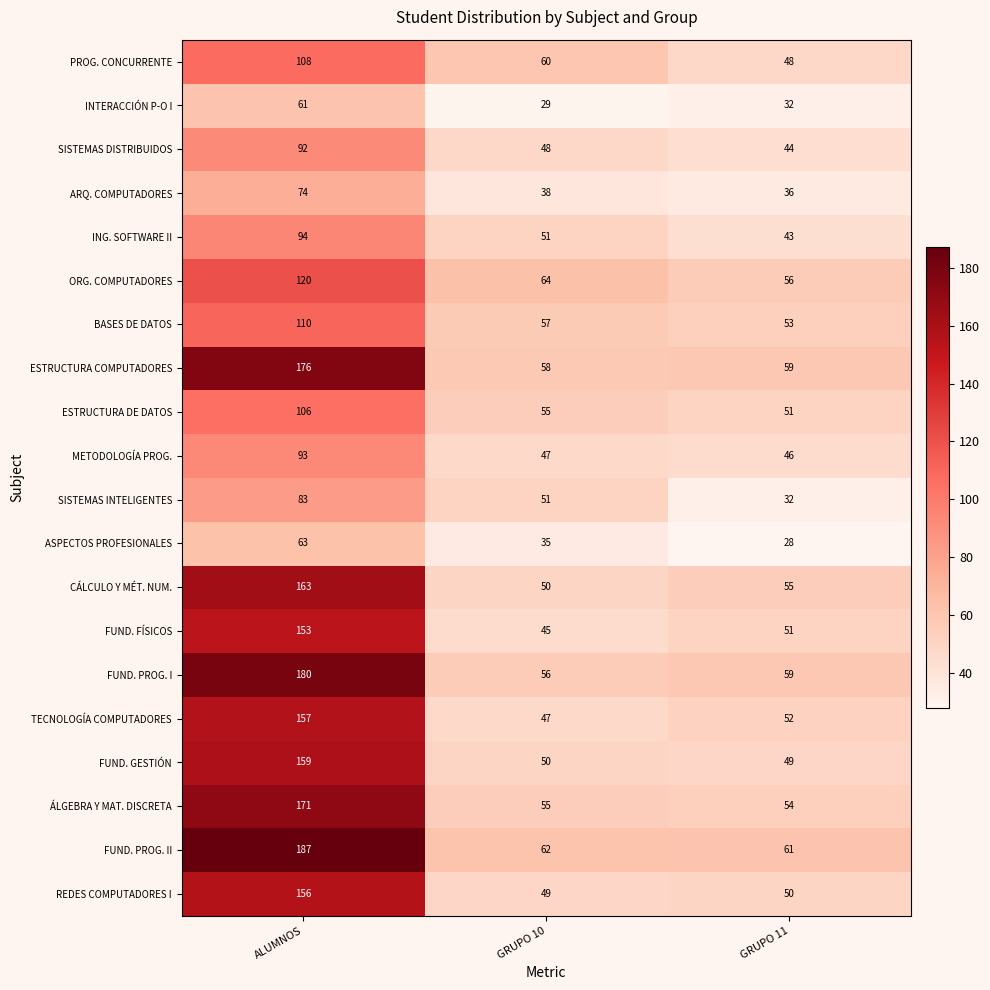

What is the greatest value displayed?

187